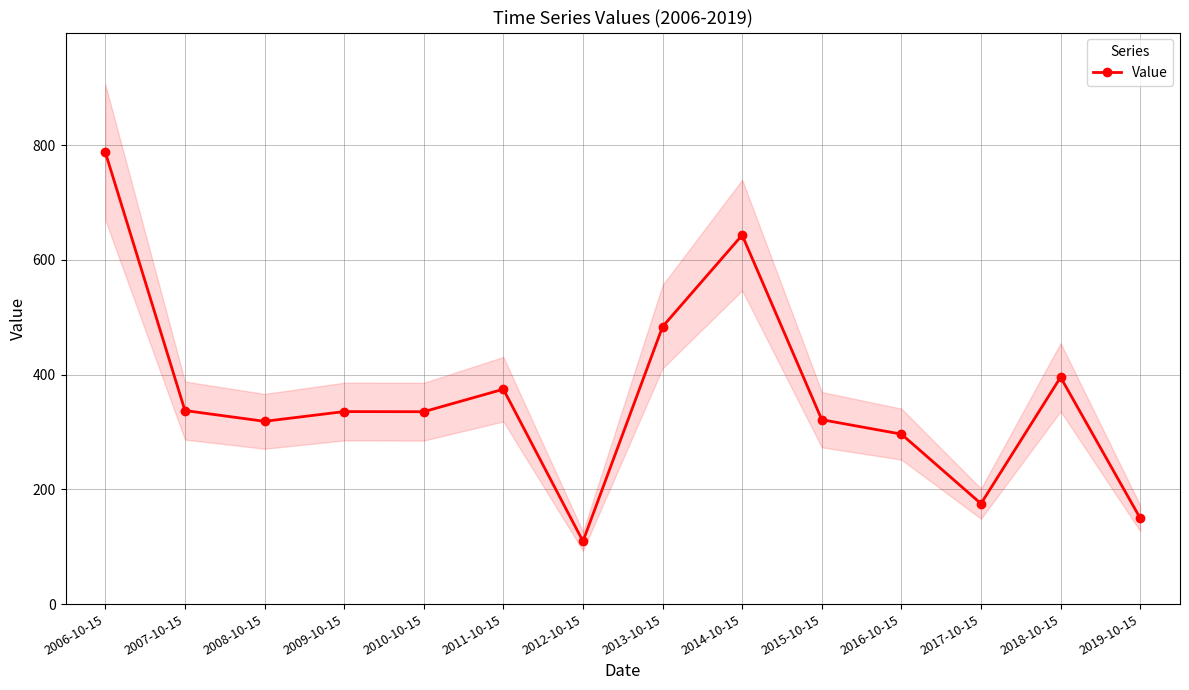

List the labels in order of value, largest first.

2006-10-15, 2014-10-15, 2013-10-15, 2018-10-15, 2011-10-15, 2007-10-15, 2009-10-15, 2010-10-15, 2015-10-15, 2008-10-15, 2016-10-15, 2017-10-15, 2019-10-15, 2012-10-15